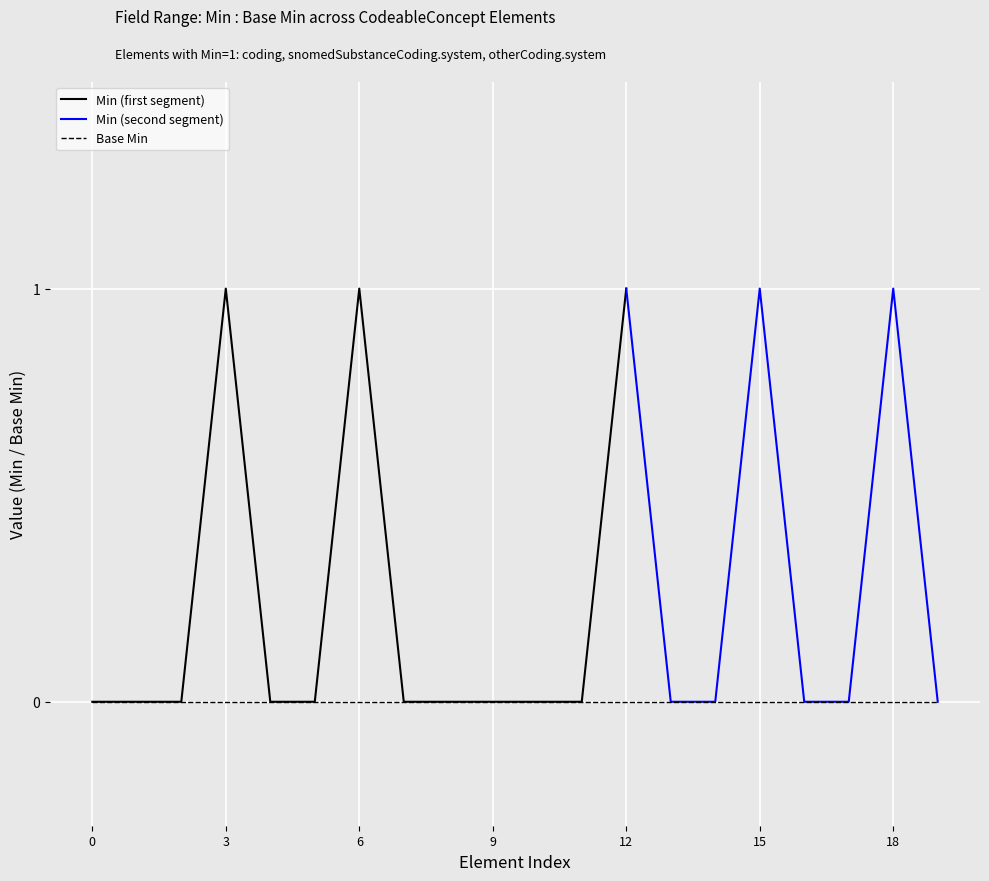

The Min (first segment) series shows 0 at 9. True or false?

True